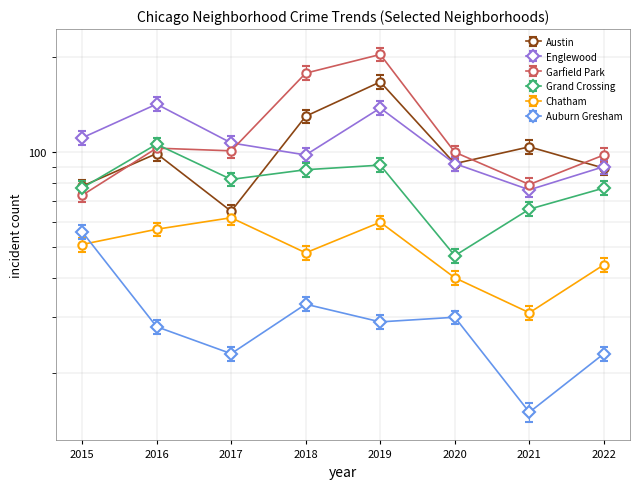

What is the total value across all series at 2019?

682.1